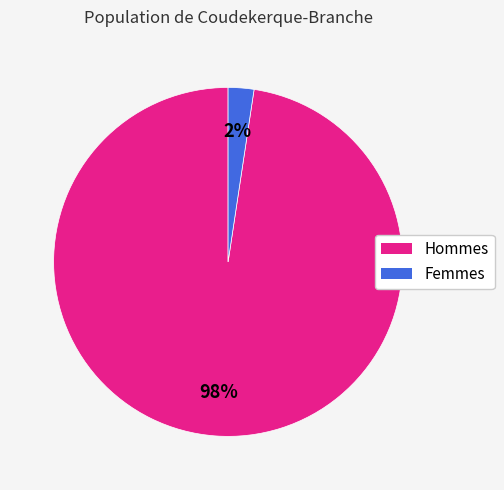

True or false: Hommes accounts for 98% of the total.

True